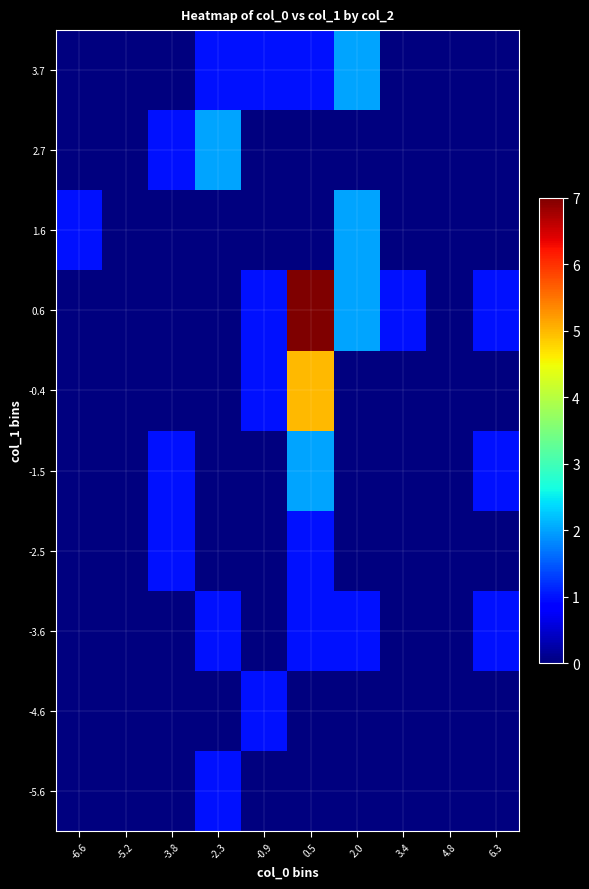

Reading left to right, what are all the values shown in this chart?

-5.6: -6.6=0	-5.2=0	-3.8=0	-2.3=1	-0.9=0	0.5=0	2.0=0	3.4=0	4.8=0	6.3=0
-4.6: -6.6=0	-5.2=0	-3.8=0	-2.3=0	-0.9=1	0.5=0	2.0=0	3.4=0	4.8=0	6.3=0
-3.6: -6.6=0	-5.2=0	-3.8=0	-2.3=1	-0.9=0	0.5=1	2.0=1	3.4=0	4.8=0	6.3=1
-2.5: -6.6=0	-5.2=0	-3.8=1	-2.3=0	-0.9=0	0.5=1	2.0=0	3.4=0	4.8=0	6.3=0
-1.5: -6.6=0	-5.2=0	-3.8=1	-2.3=0	-0.9=0	0.5=2	2.0=0	3.4=0	4.8=0	6.3=1
-0.4: -6.6=0	-5.2=0	-3.8=0	-2.3=0	-0.9=1	0.5=5	2.0=0	3.4=0	4.8=0	6.3=0
0.6: -6.6=0	-5.2=0	-3.8=0	-2.3=0	-0.9=1	0.5=7	2.0=2	3.4=1	4.8=0	6.3=1
1.6: -6.6=1	-5.2=0	-3.8=0	-2.3=0	-0.9=0	0.5=0	2.0=2	3.4=0	4.8=0	6.3=0
2.7: -6.6=0	-5.2=0	-3.8=1	-2.3=2	-0.9=0	0.5=0	2.0=0	3.4=0	4.8=0	6.3=0
3.7: -6.6=0	-5.2=0	-3.8=0	-2.3=1	-0.9=1	0.5=1	2.0=2	3.4=0	4.8=0	6.3=0